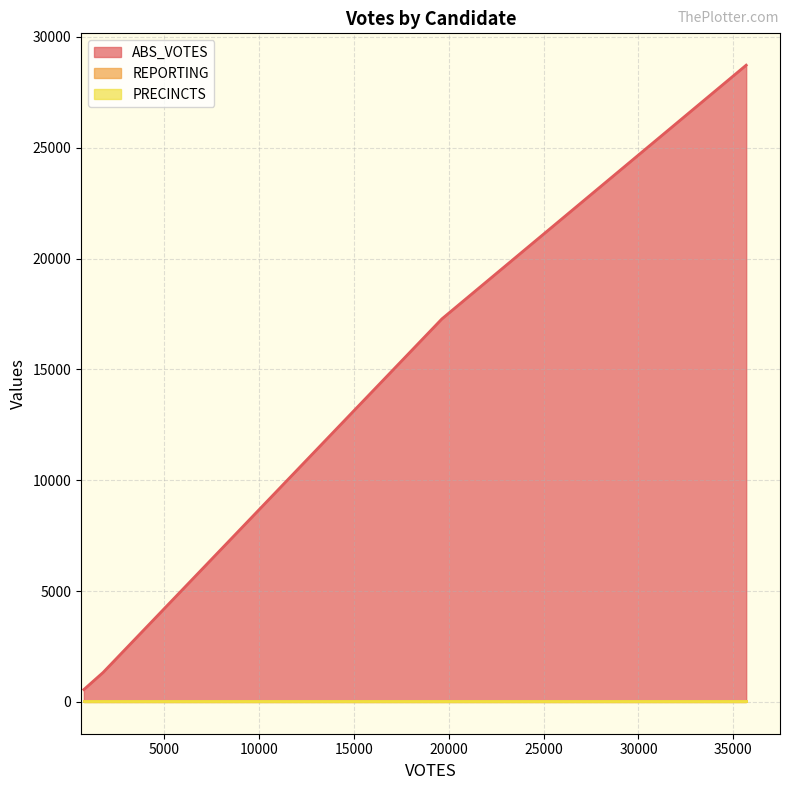

Does the chart display data point markers on the line(s)?

No